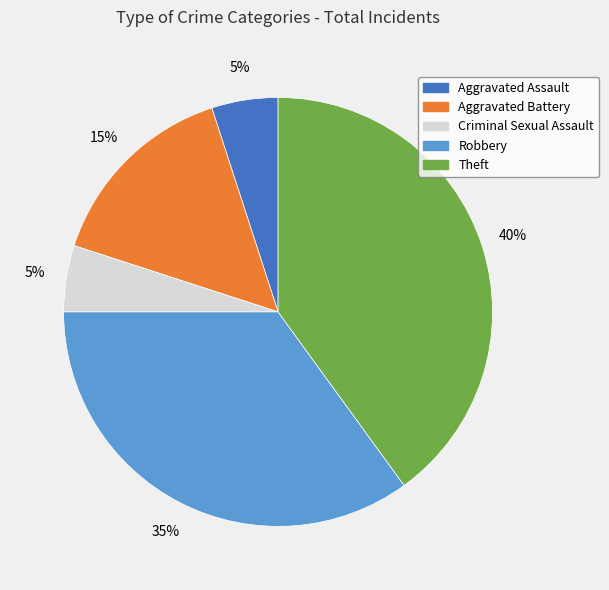

To the nearest percent, what is the average slice percentage?

20%